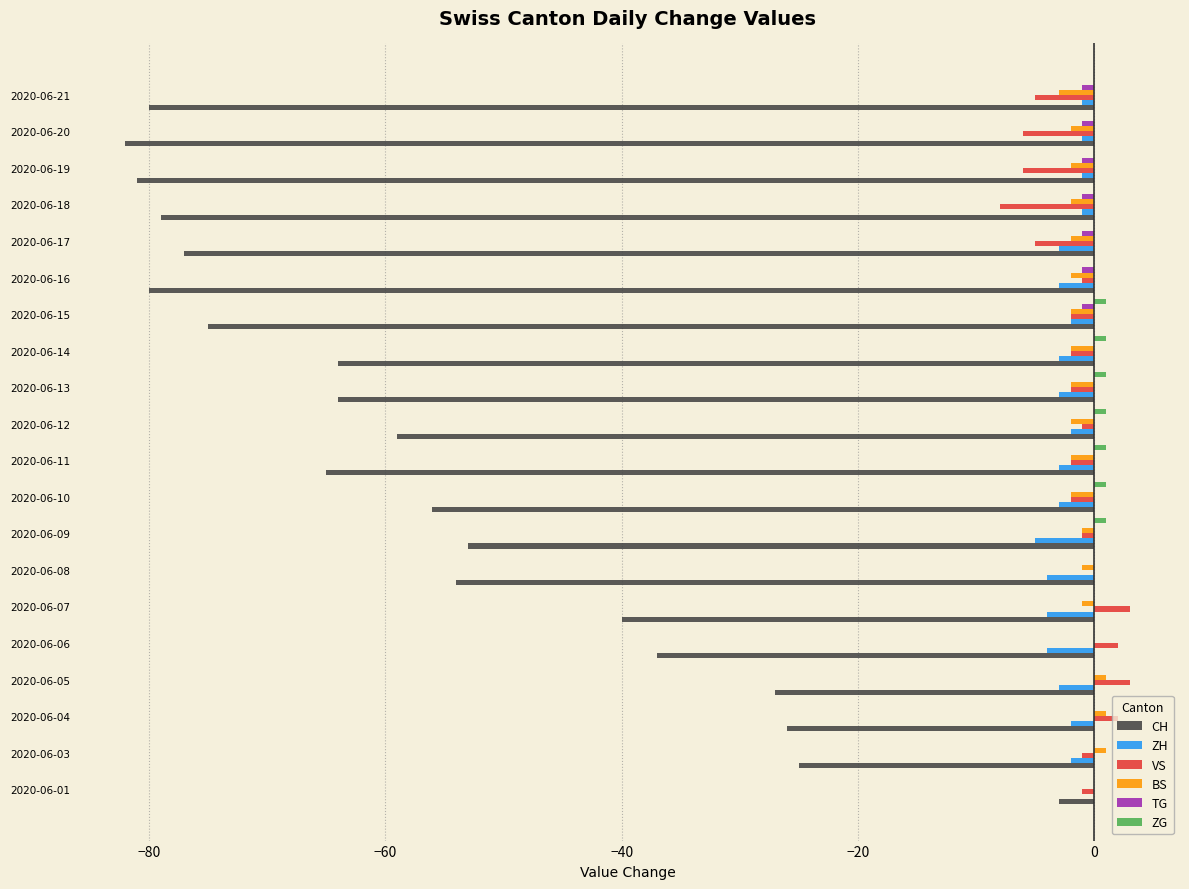

What is the sum of all ZH values?

-50